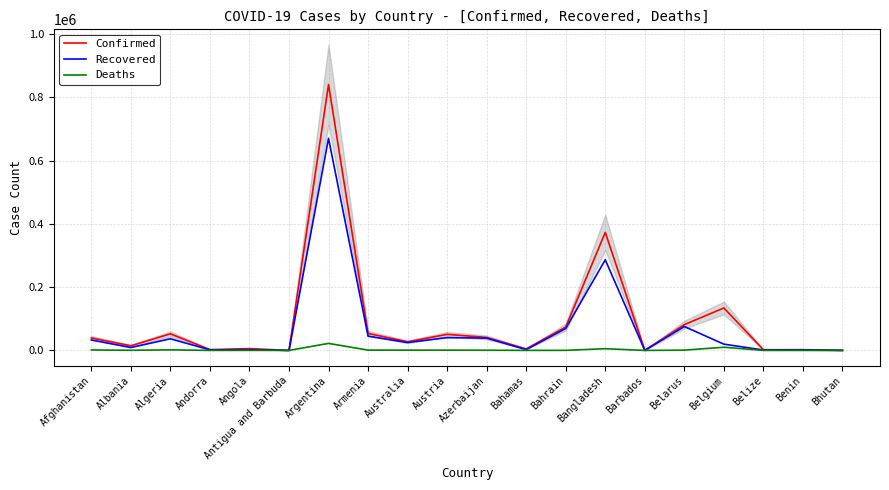

Which series has the largest total across all categories?

Confirmed